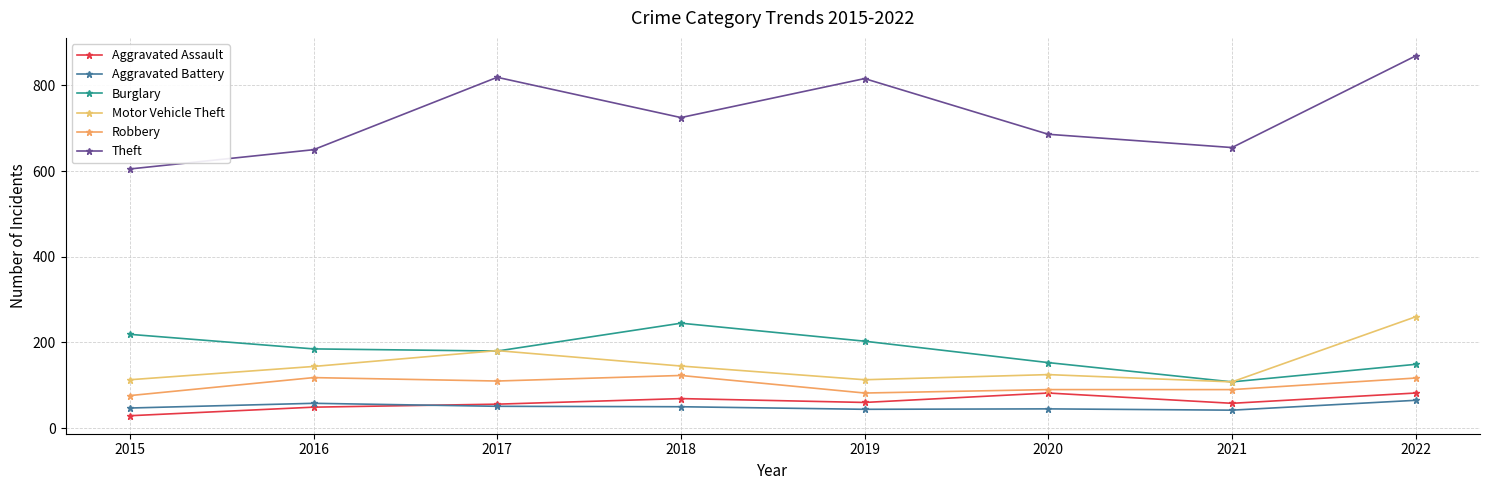

Reading left to right, list all the values displayed in this chart.

Aggravated Assault: 2015=29	2016=49	2017=56	2018=69	2019=60	2020=82	2021=58	2022=82
Aggravated Battery: 2015=47	2016=58	2017=51	2018=50	2019=44	2020=45	2021=42	2022=65
Burglary: 2015=219	2016=185	2017=180	2018=245	2019=203	2020=153	2021=108	2022=149
Motor Vehicle Theft: 2015=113	2016=144	2017=181	2018=145	2019=113	2020=125	2021=108	2022=260
Robbery: 2015=76	2016=118	2017=110	2018=123	2019=82	2020=90	2021=90	2022=117
Theft: 2015=605	2016=650	2017=819	2018=725	2019=816	2020=686	2021=655	2022=869